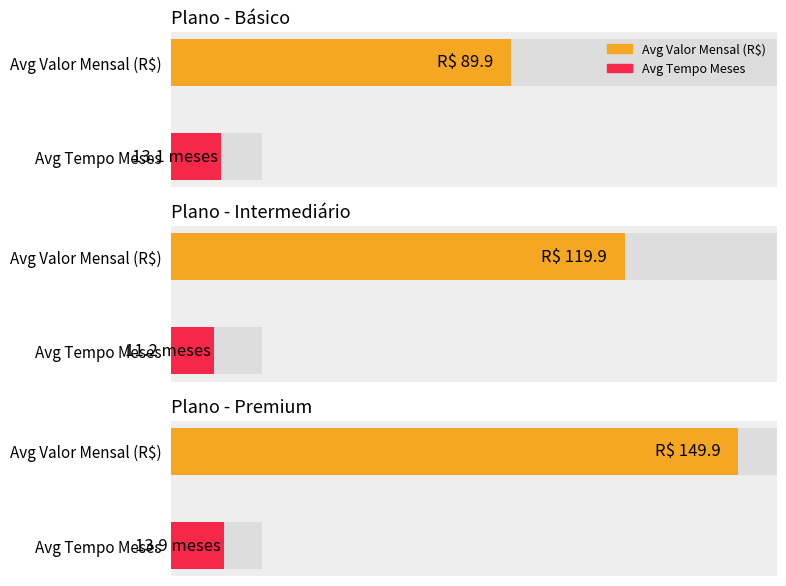

The value of Premium at Básico is 149.9. True or false?

True